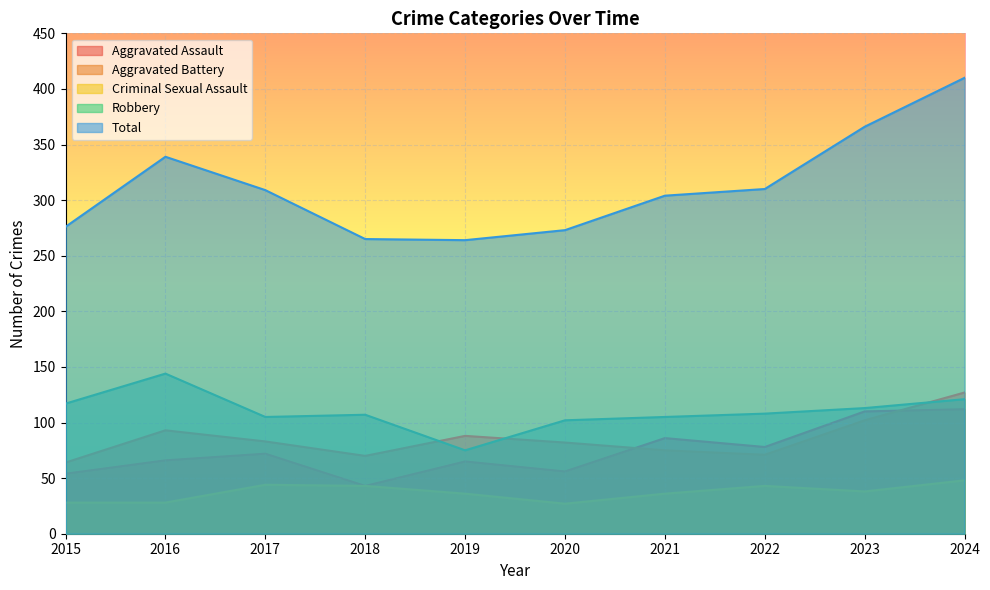

What is the sum of the Aggravated Assault values at 2015 and 2018?

97